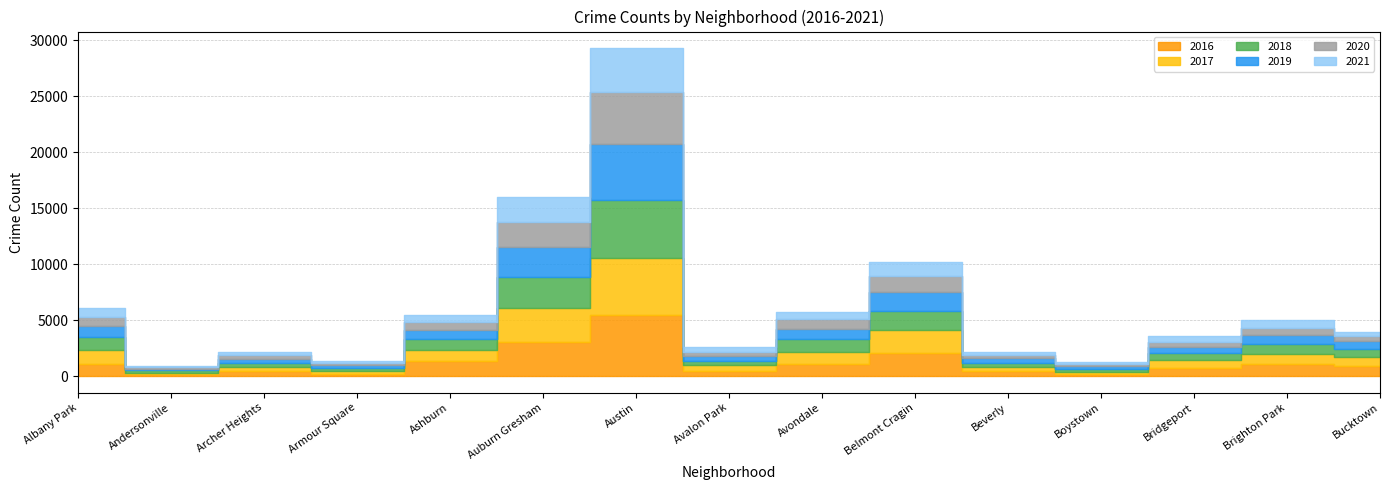

The 2021 series shows 200 at Andersonville. True or false?

False